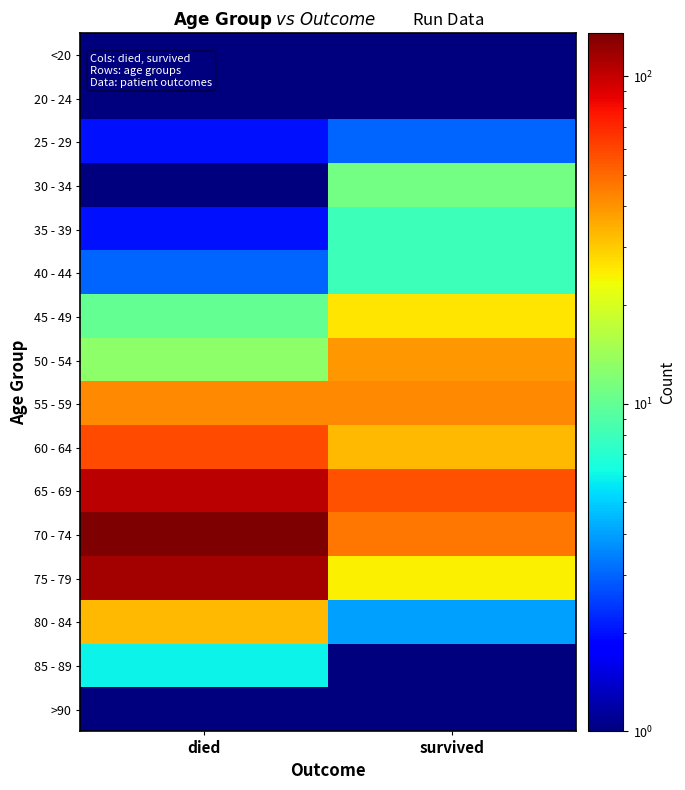

What is the minimum value shown in the chart?

0.5